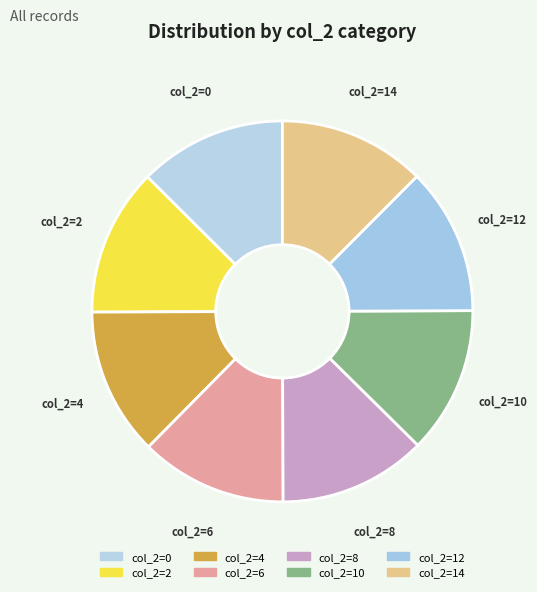

Is it true that col_2=14 is 12% of the pie?

True